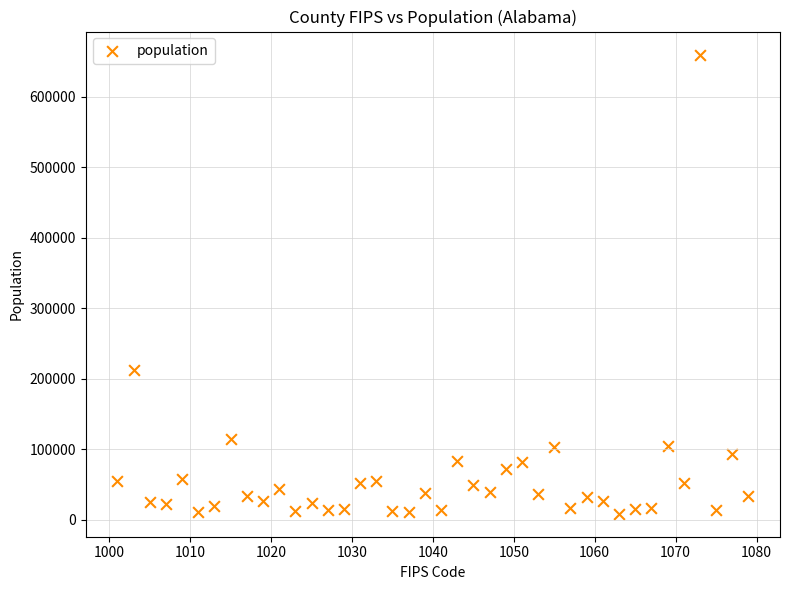

What is the range of Y values (max minus min)?

651356